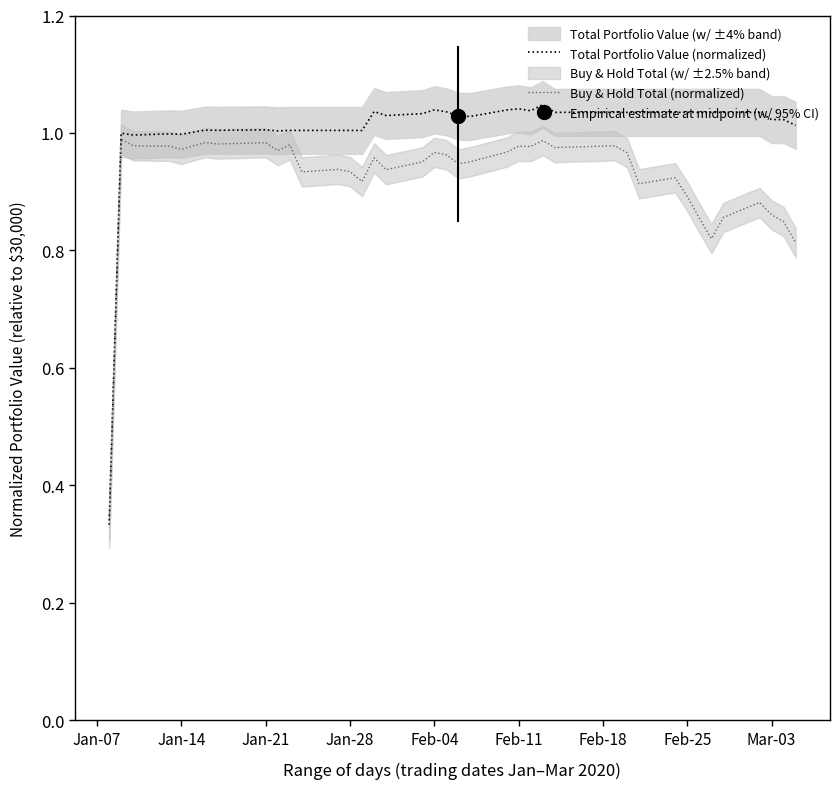

How many lines are shown in the chart?

2